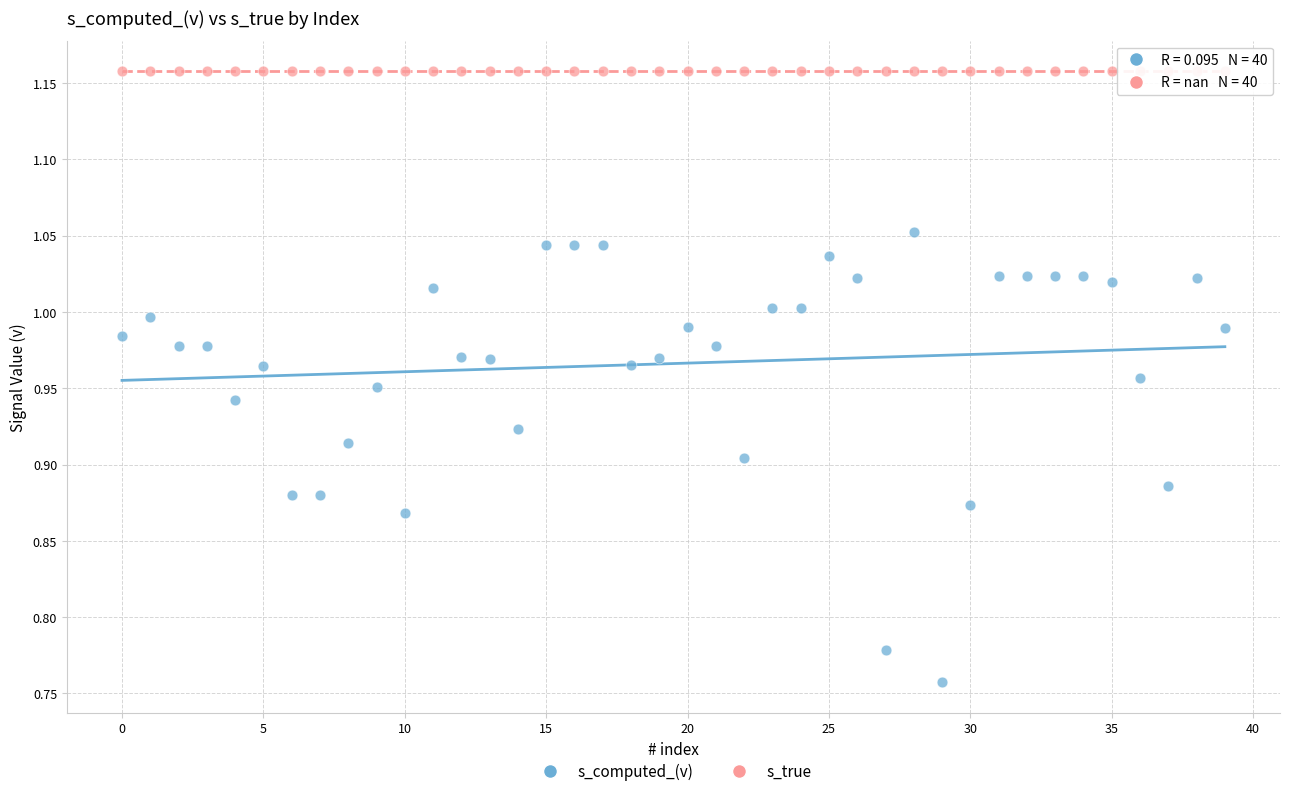

Which series reaches the minimum Y coordinate?

s_computed_(v)